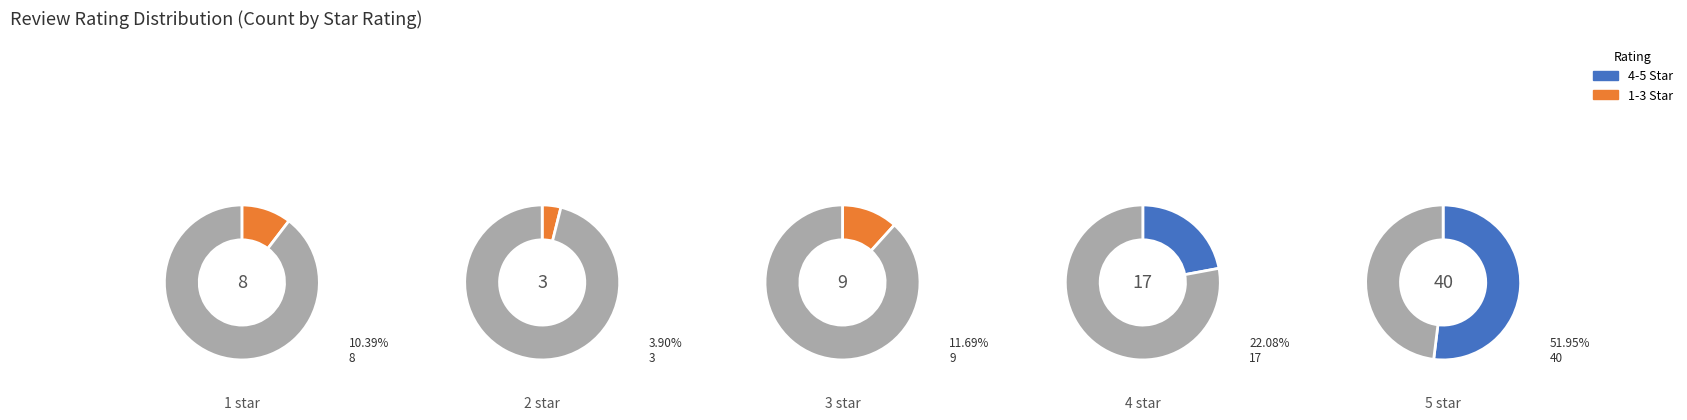

How many segments does this pie chart have?

5